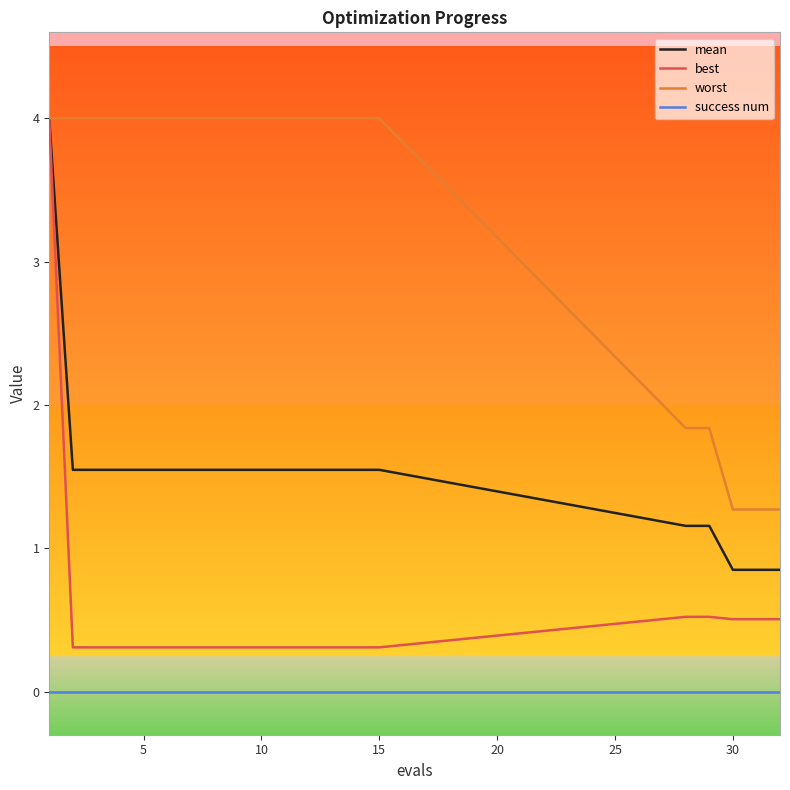

At how many categories does at least one series exceed 3?

15